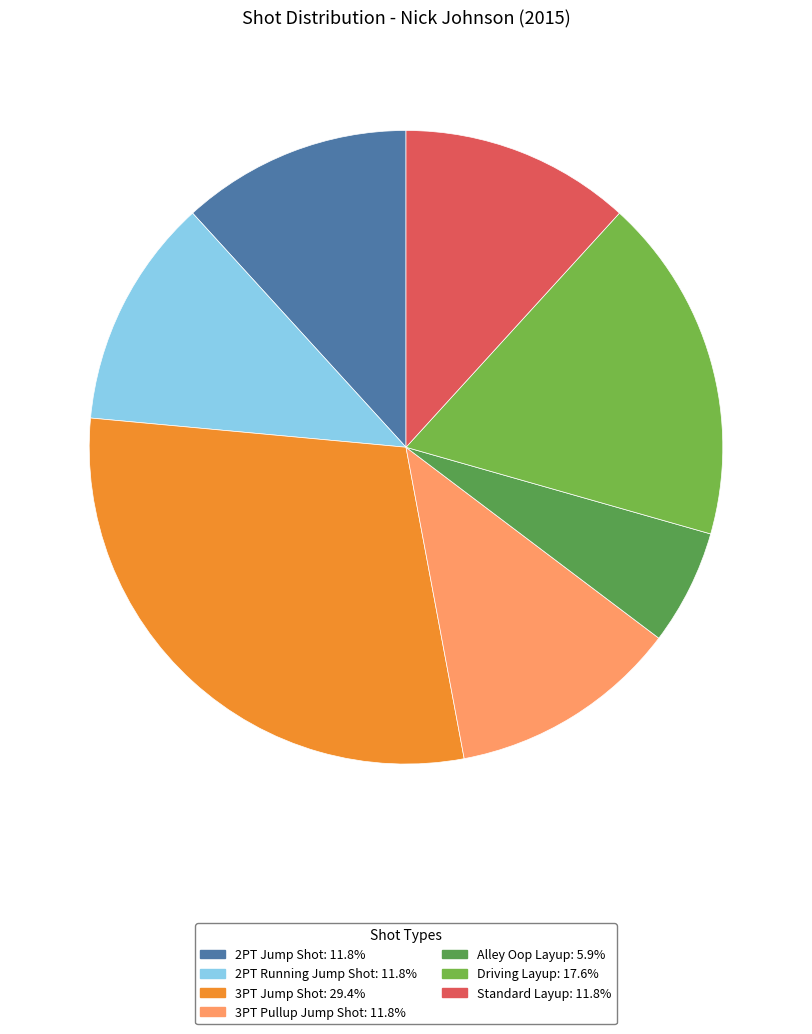

What percentage is NOT represented by 2PT Jump Shot?

88.2%